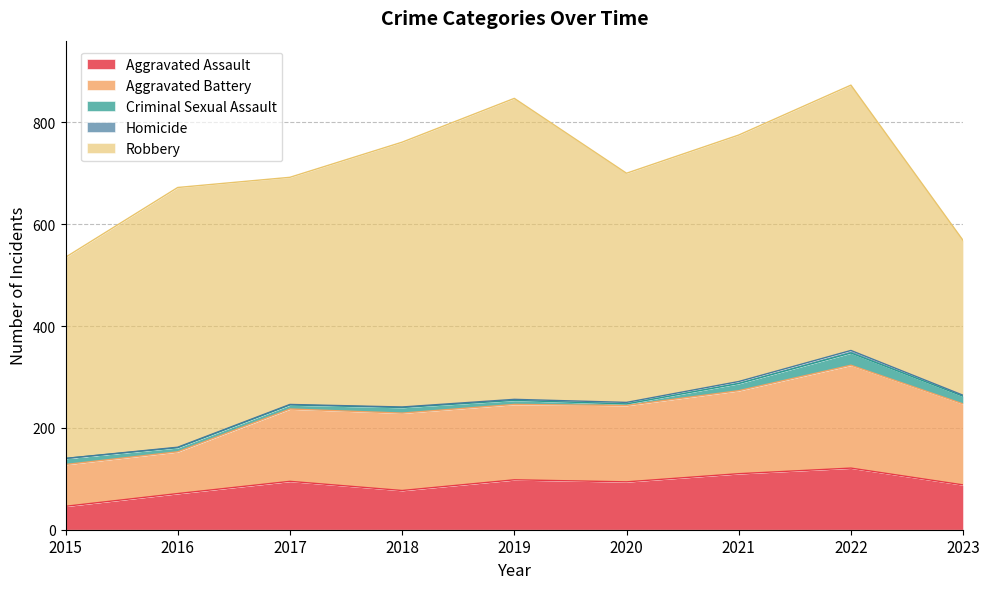

What is the greatest value displayed?

591